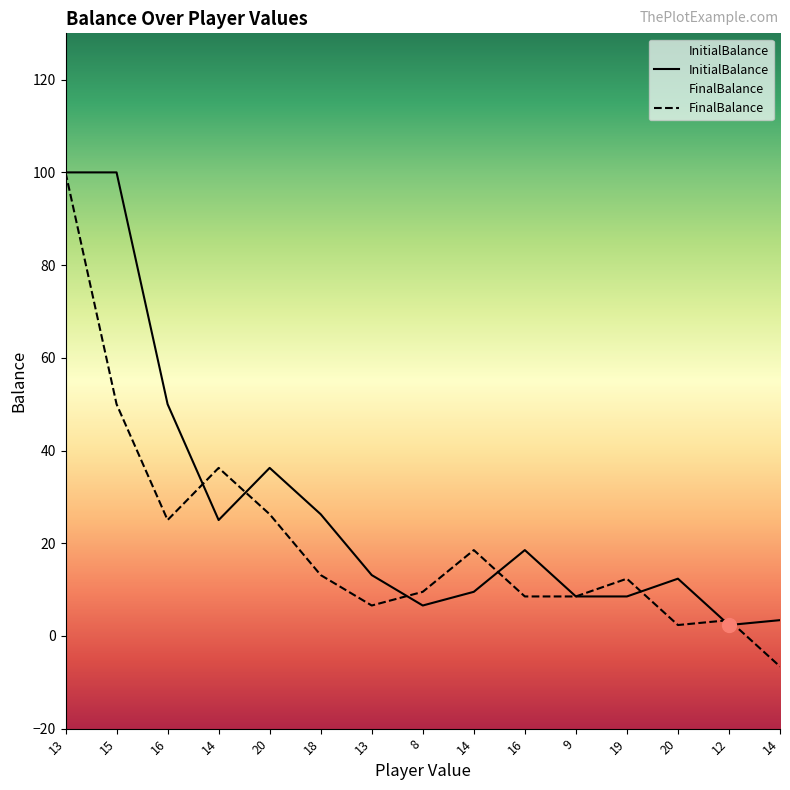

Between 9 and 20, which is larger?

20